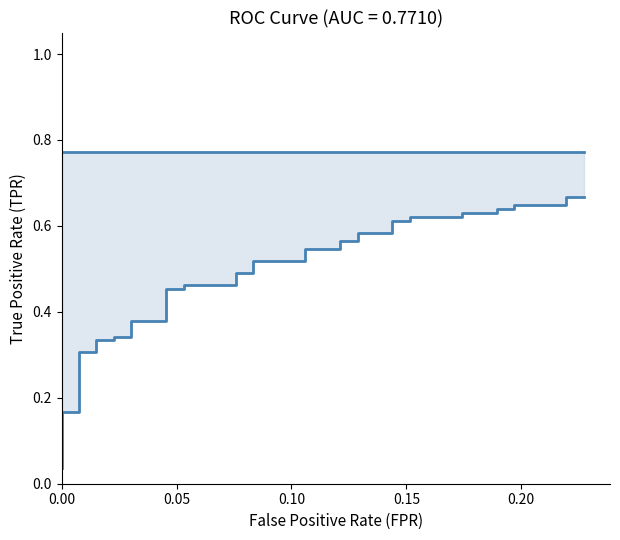

True or false: roc_auc and tpr cross at least once.

False